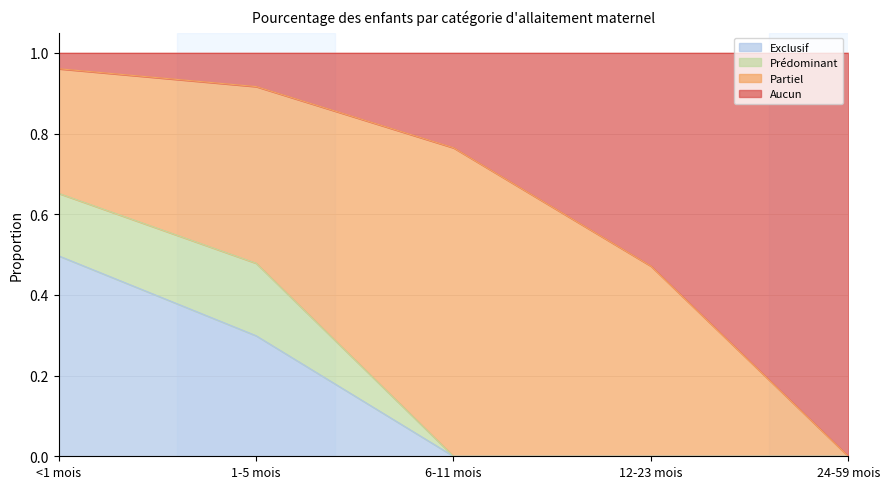

Does the chart display data point markers on the line(s)?

No